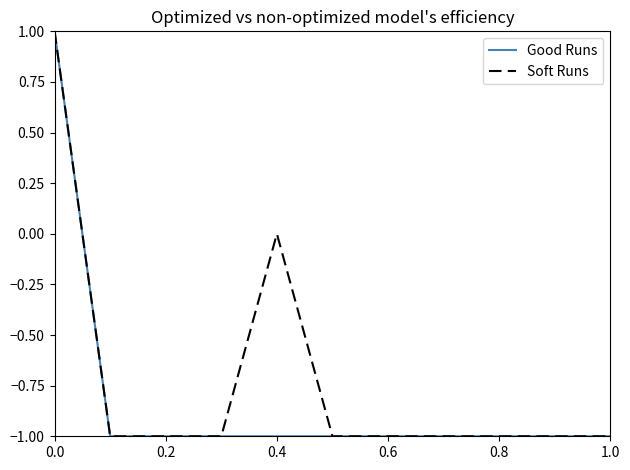

How many lines are shown in the chart?

2